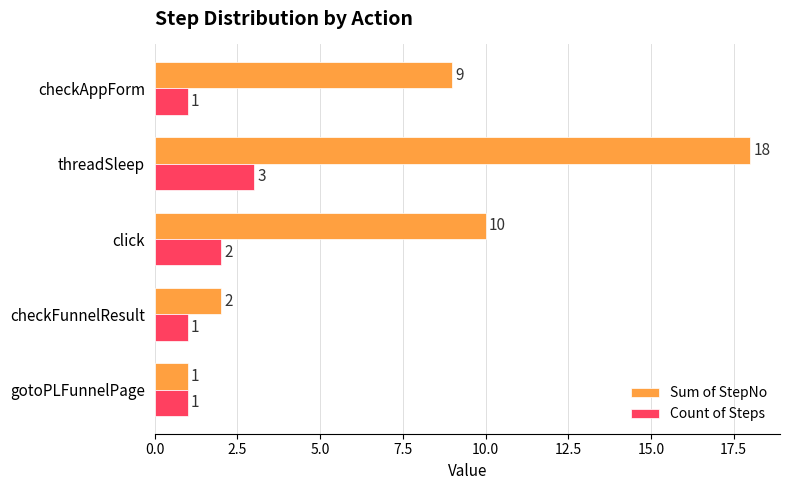

List the series in order of their overall mean, lowest first.

Count of Steps, Sum of StepNo